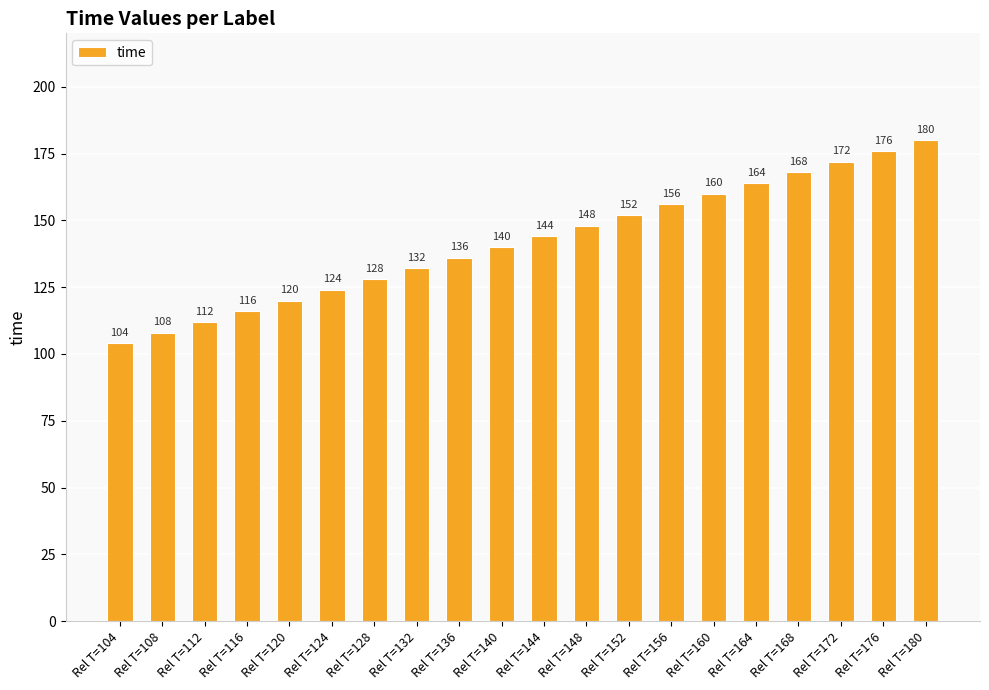

How many bars are there in total?

20